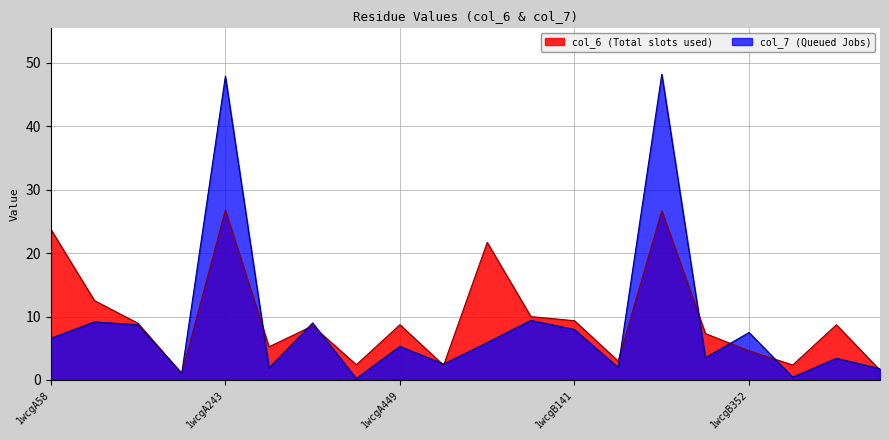

Rank the series at 1wcgA449 from highest to lowest value.

col_6 (Total slots used), col_7 (Queued Jobs)